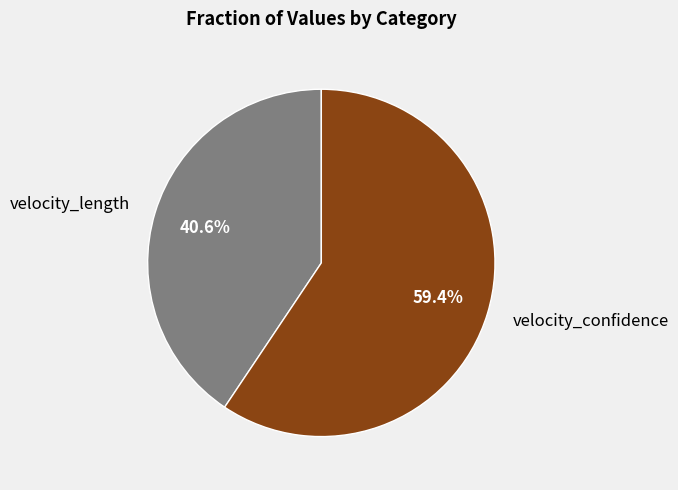

Is velocity_confidence the majority of the pie?

Yes